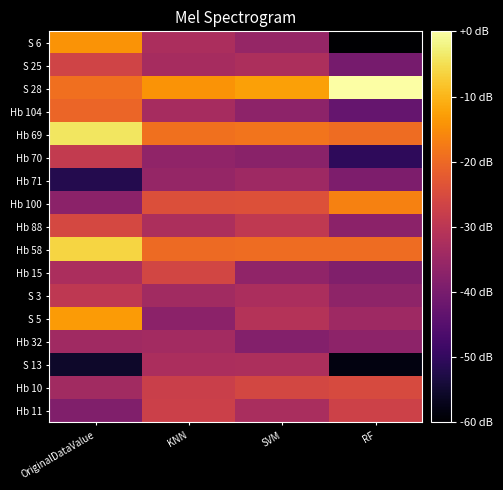

At which category is the sum across all series the highest?

OriginalDataValue